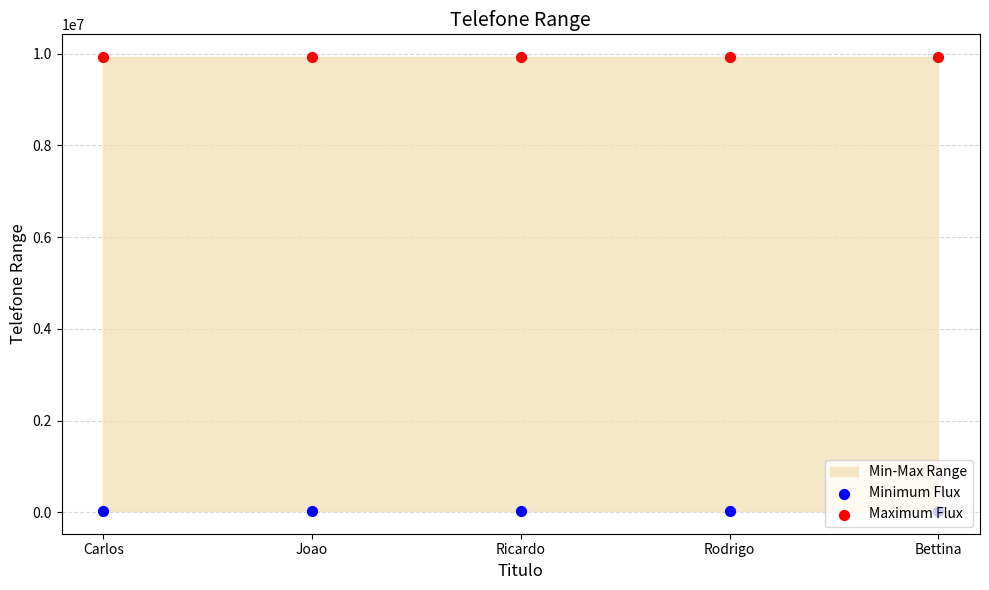

Which series has the largest total across all categories?

Maximum Flux